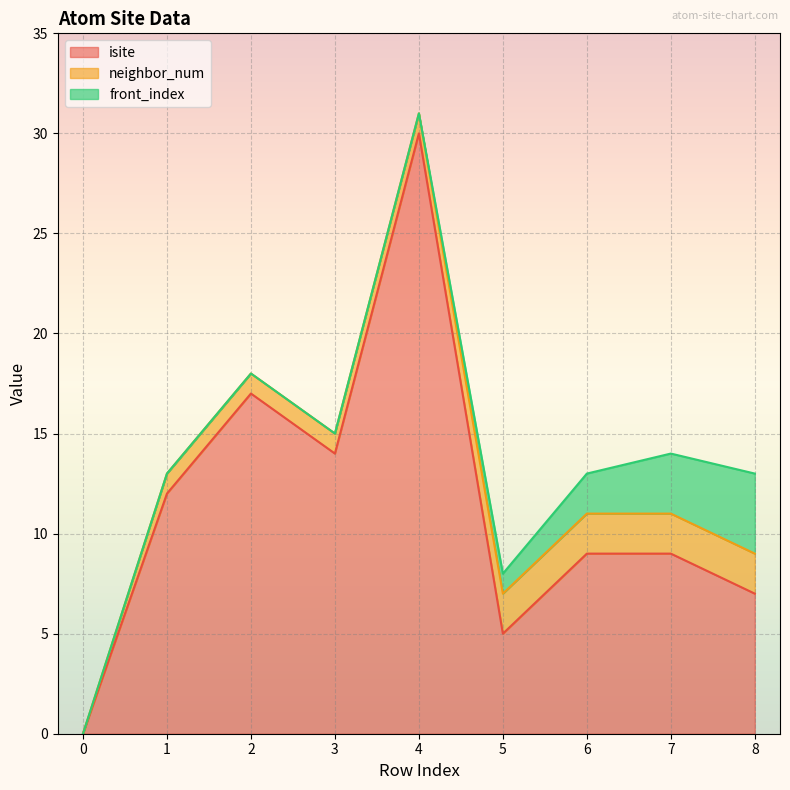

In isite, how many points are higher than both neighbors (excluding endpoints)?

2